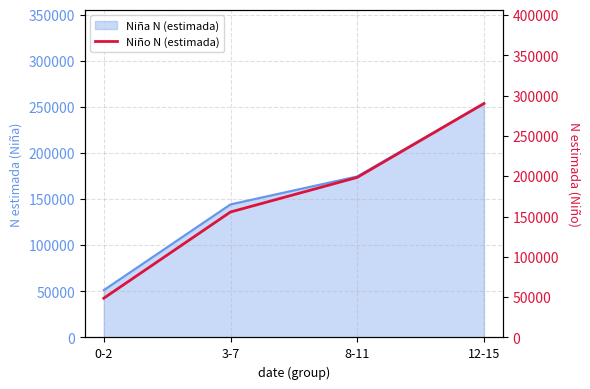

What is the value of the 1st point from the left?

48711